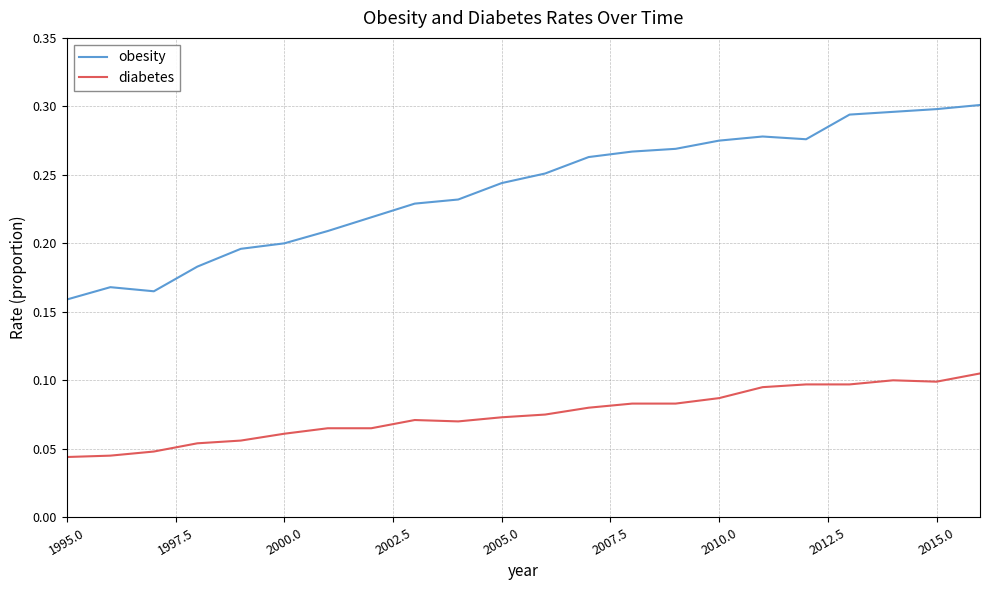

True or false: diabetes and obesity cross at least once.

False